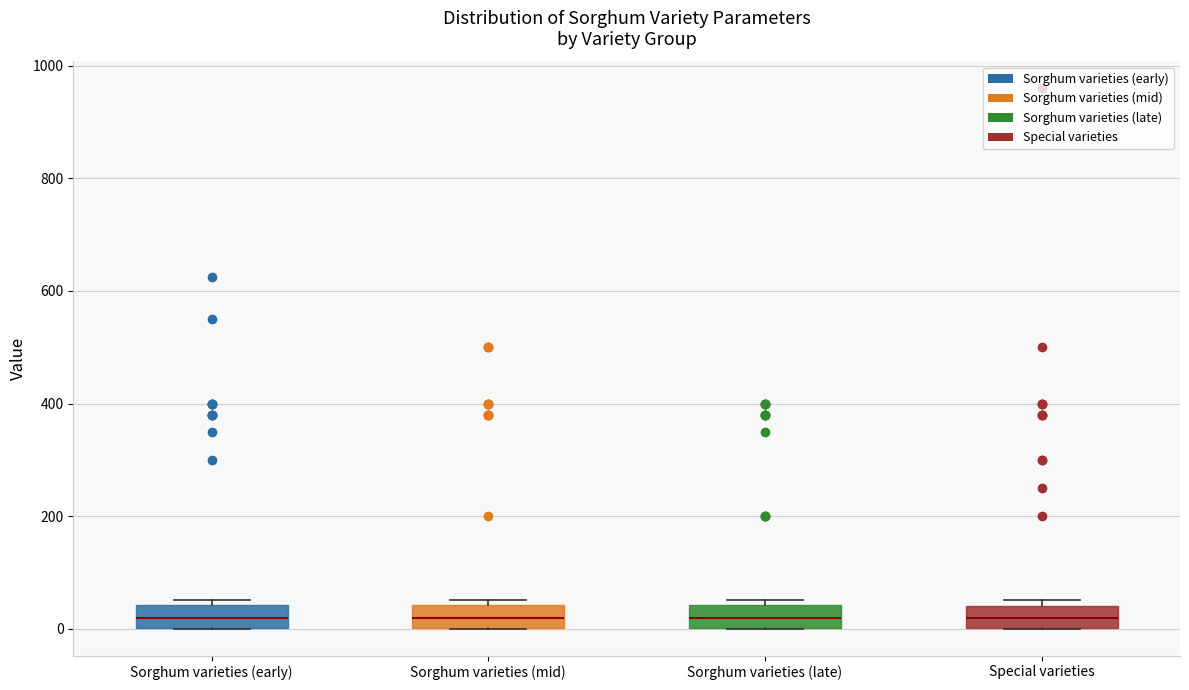

Reading left to right, transcribe this box plot: for each box, give where its median line is, the range the box spans, and where its two whiskers end, as read against the y-axis. The values are not printed on the chart, so give them approximately, as read against the axis.

Sorghum varieties (early): median 20, box 0 to 40, whiskers 0 to 60
Sorghum varieties (mid): median 20, box 0 to 40, whiskers 0 to 60
Sorghum varieties (late): median 20, box 0 to 40, whiskers 0 to 60
Special varieties: median 20, box 0 to 40, whiskers 0 to 60